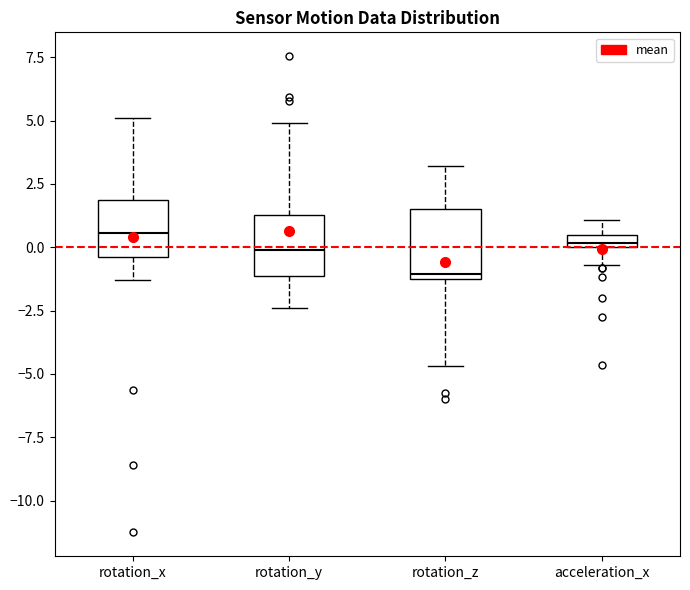

Where is the upper edge of the box for rotation_x on the y-axis? The values are not printed on the chart, so give them approximately, as read against the axis.

2.0